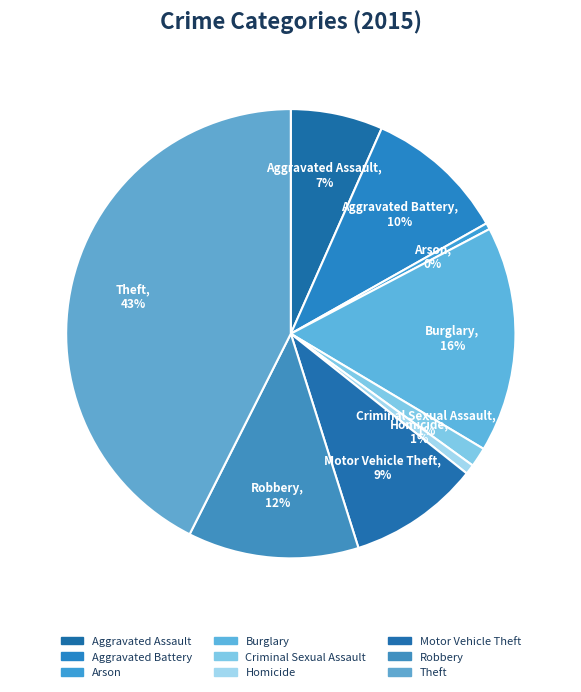

To the nearest percent, what is the average slice percentage?

11%